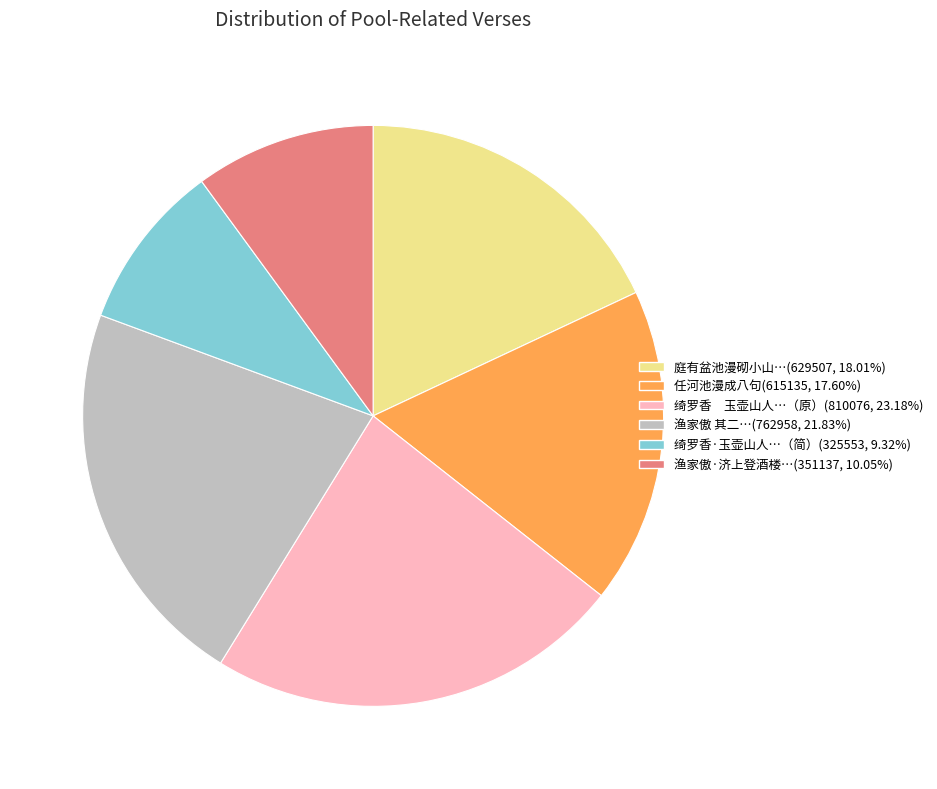

Does any single category account for the majority?

No